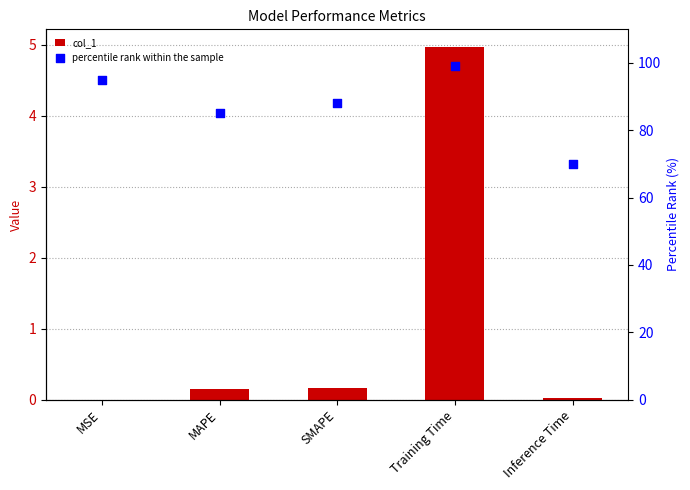

Is the value of percentile rank within the sample at MSE greater than the value of col_1 at Inference Time?

Yes